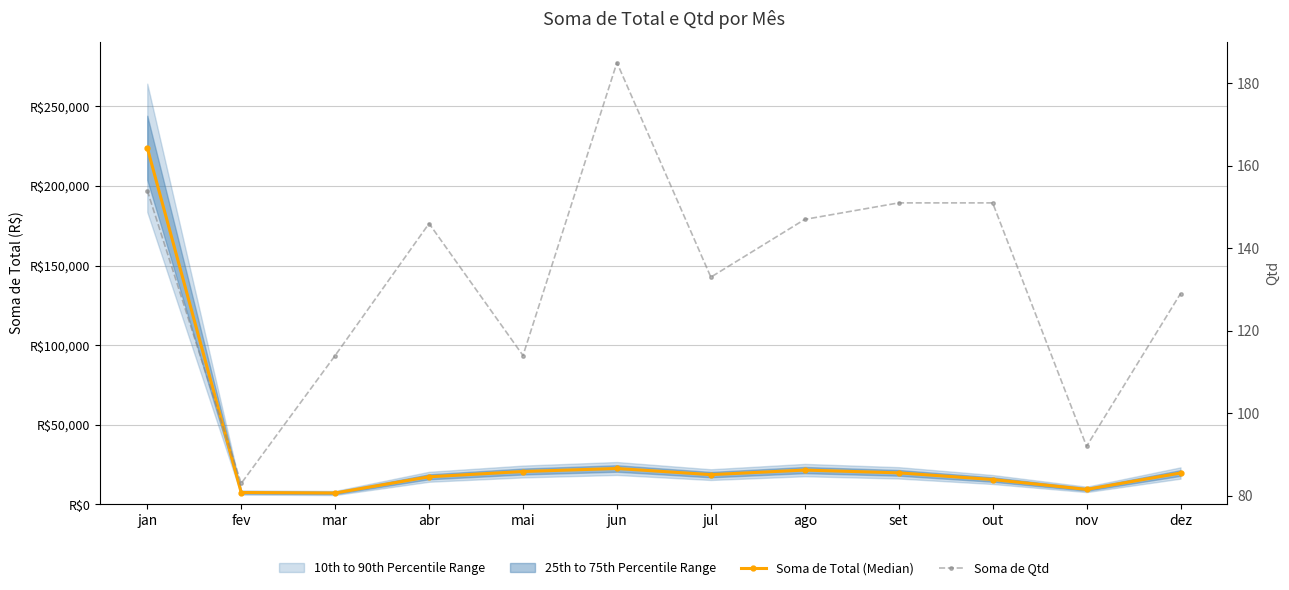

True or false: Soma de Total (Median) has more than 1 interior local peaks.

True